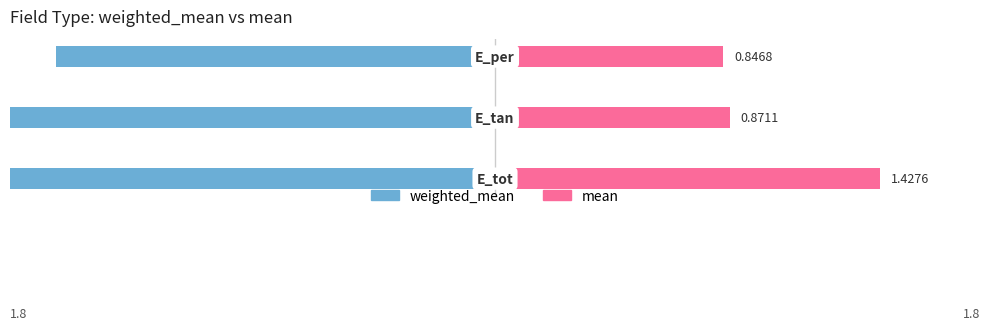

How many distinct data groups are displayed?

2